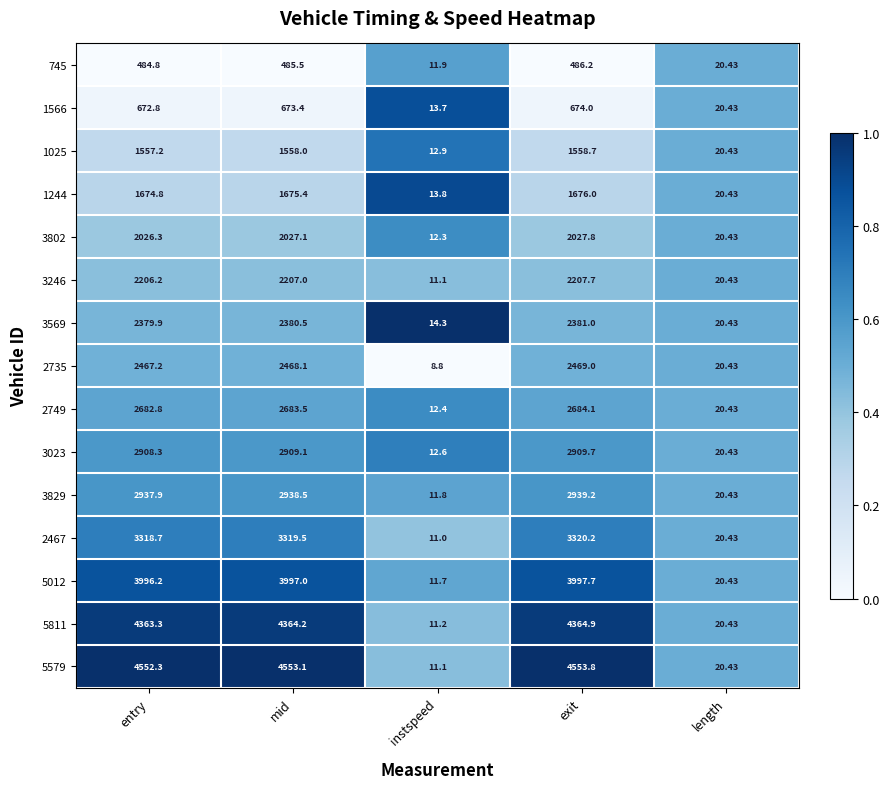

How many data points does each series have?

5